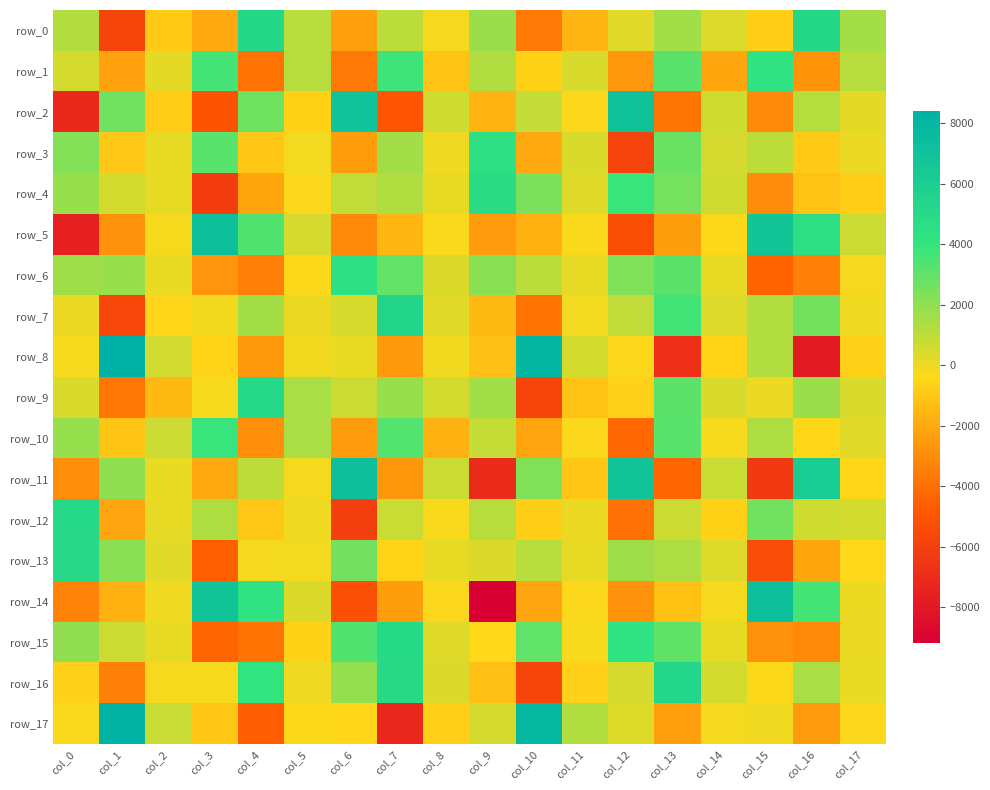

What is the approximate value of row_8 at col_14?

-580.3